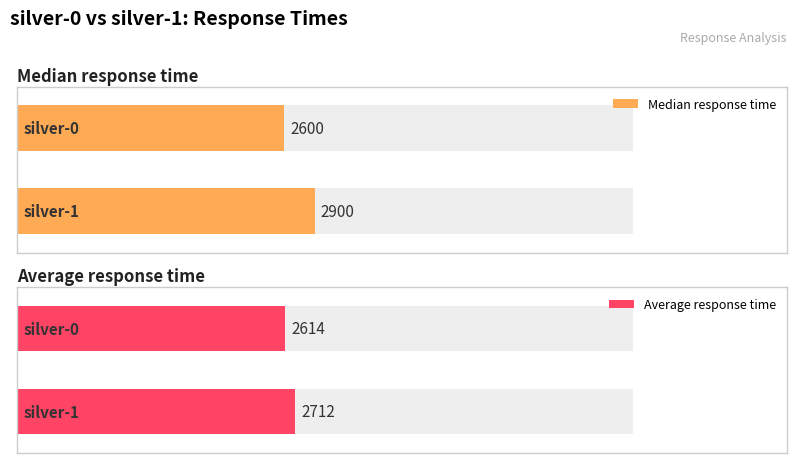

How many bars are there in each group?

2